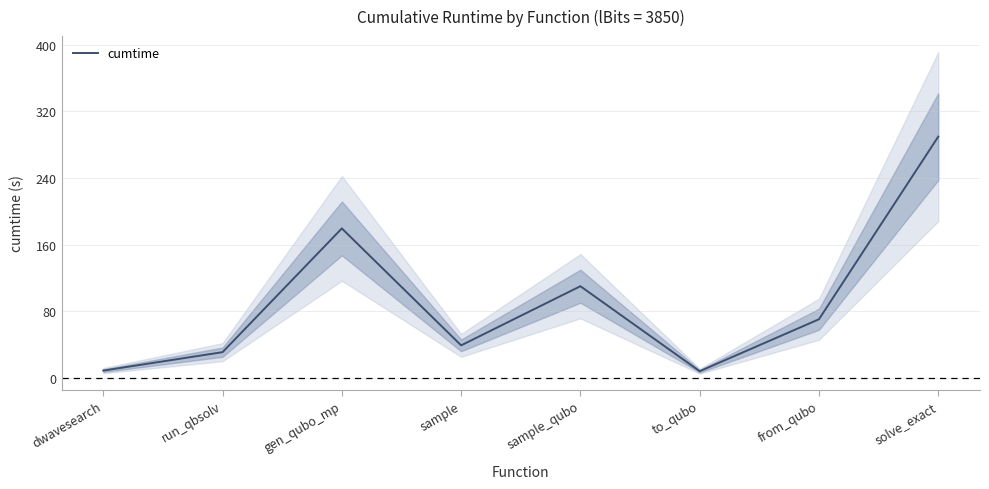

What is the average value?

92.2